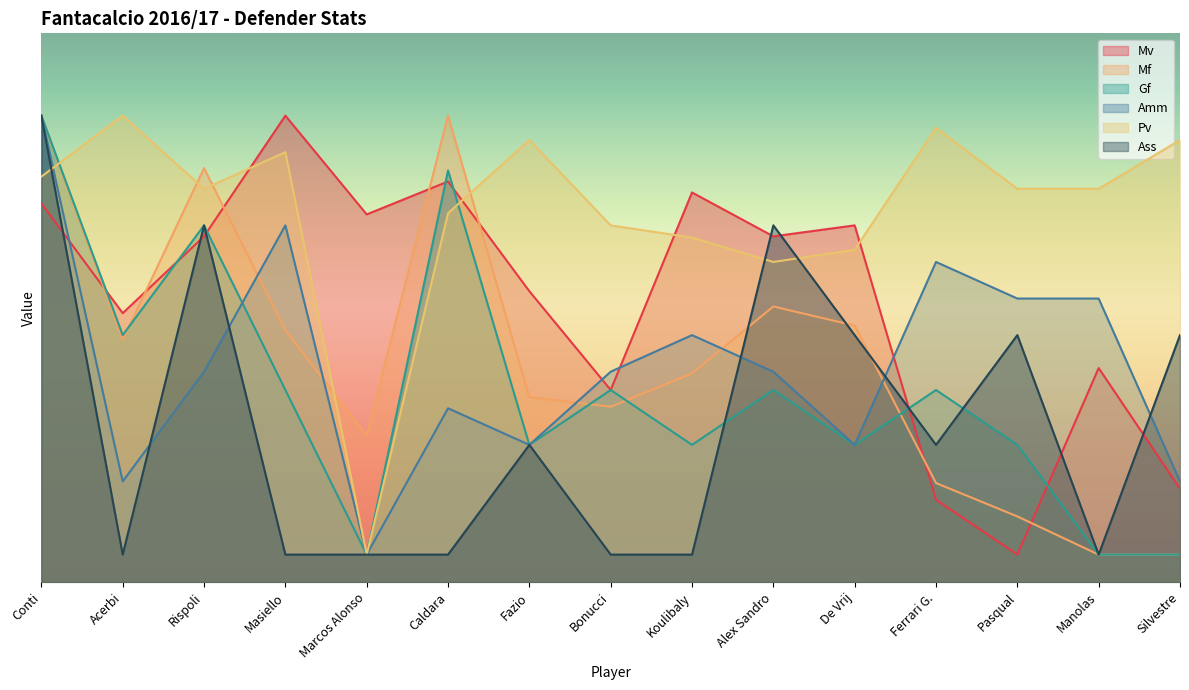

At which category does Mv reach its first local peak?

Masiello